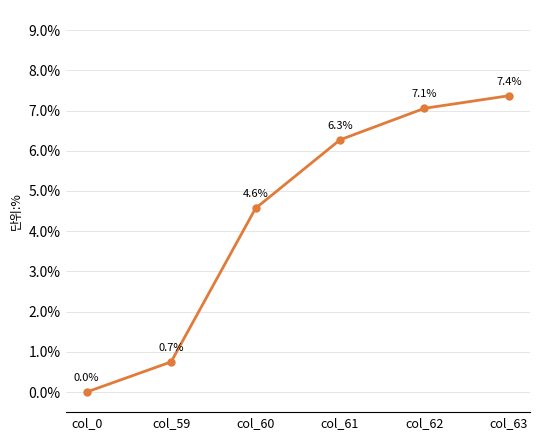

What is the greatest value displayed?

7.4